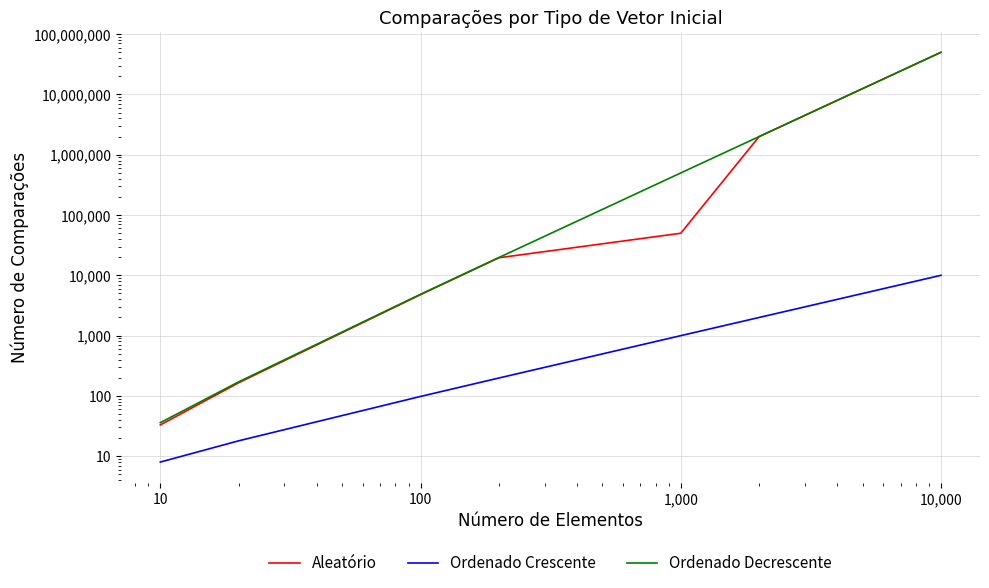

Where does the Aleatório series first go above 19548?

1,000